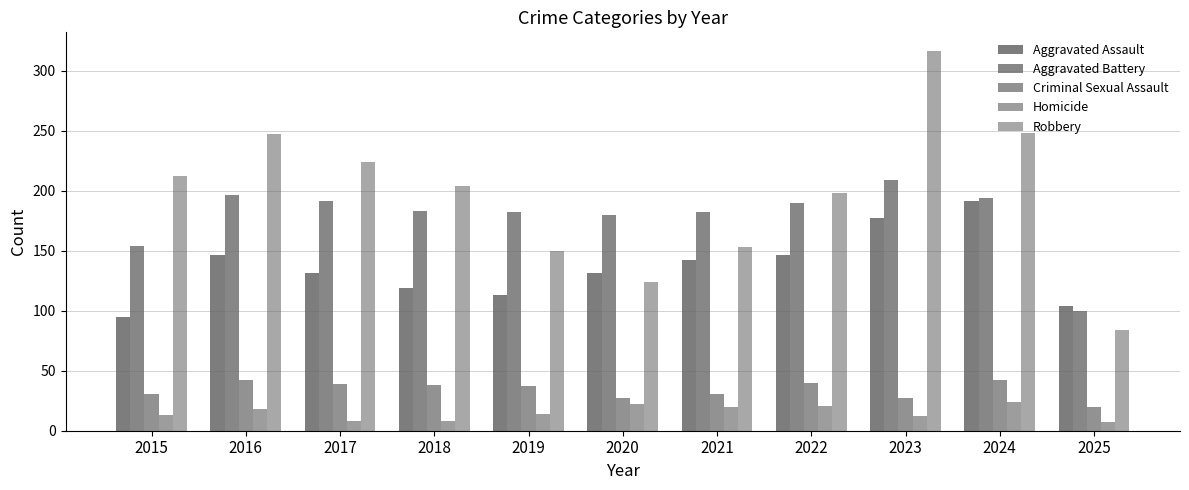

At which label does Robbery first exceed 204?

2015